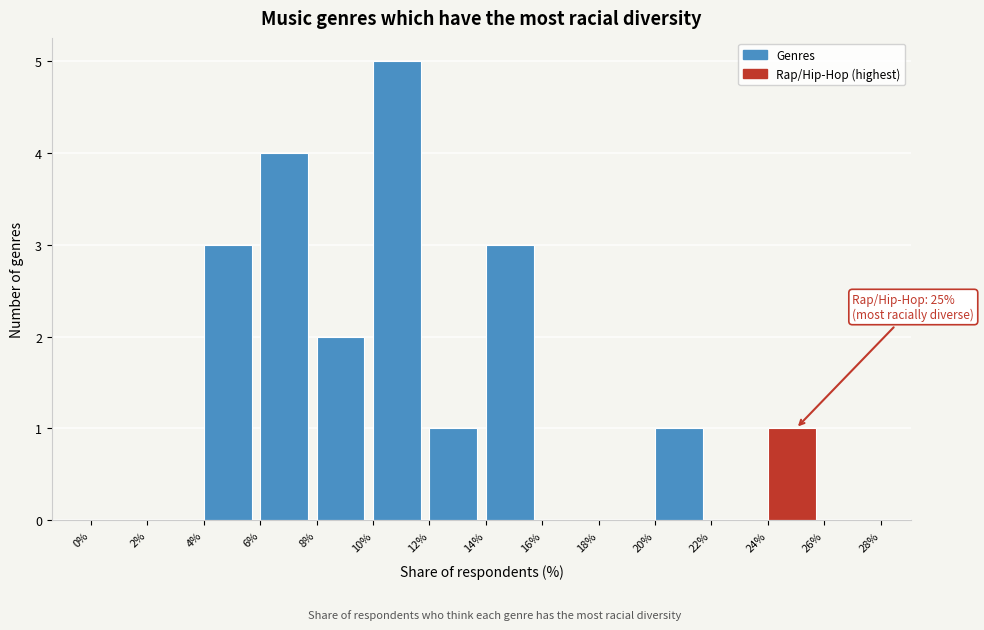

Which range on the x-axis has the tallest bar?

10% to 12%